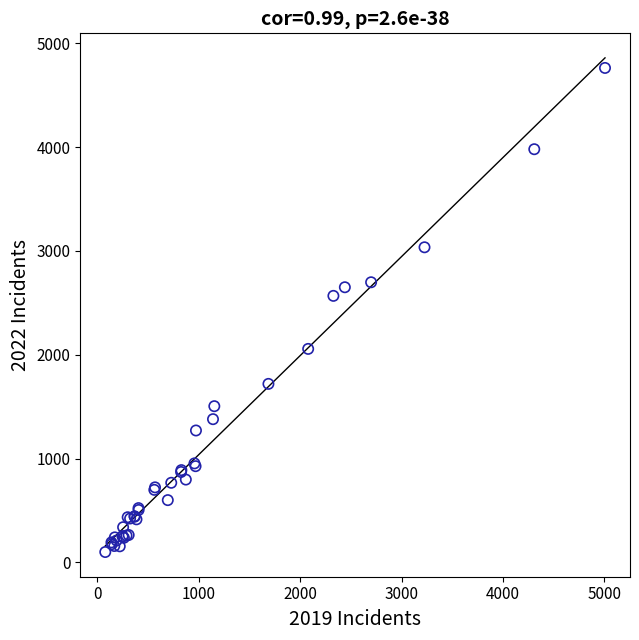

What Y value in the scatter plot is closest to 2431?

2567